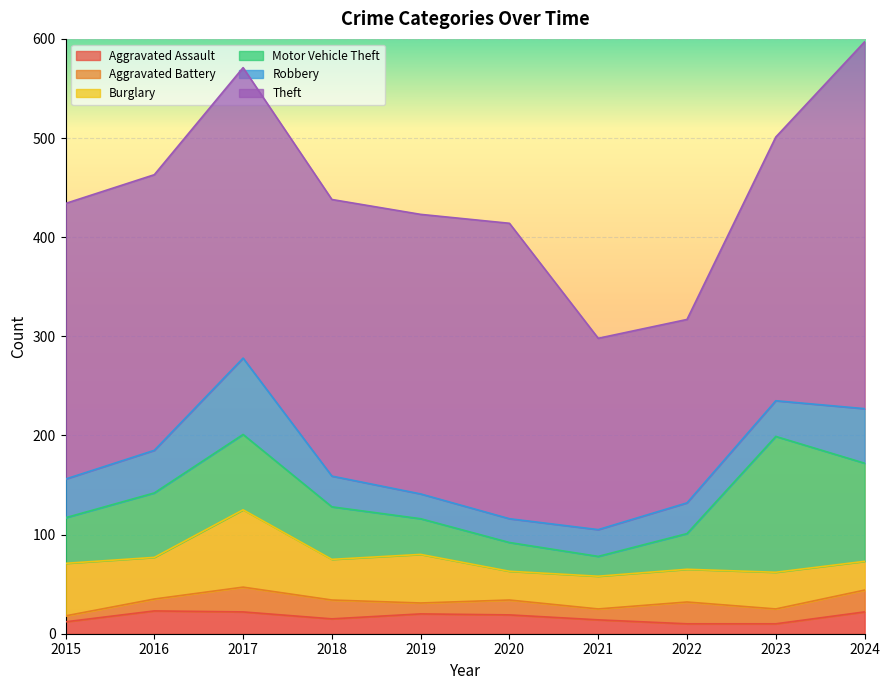

In Theft, how many points are higher than both neighbors (excluding endpoints)?

2